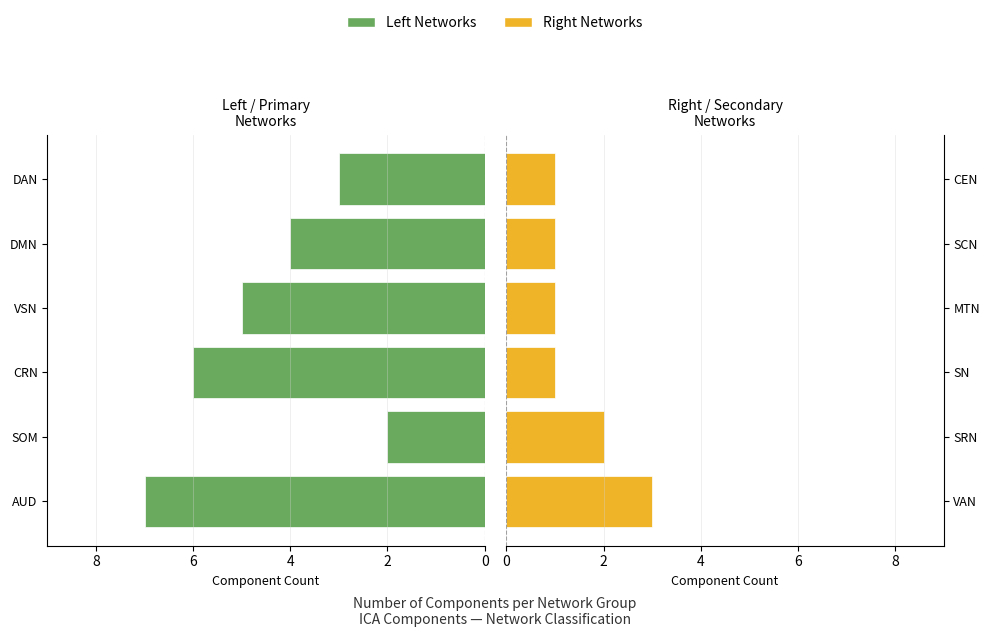

How many values in the Left Networks series are below 5?

3